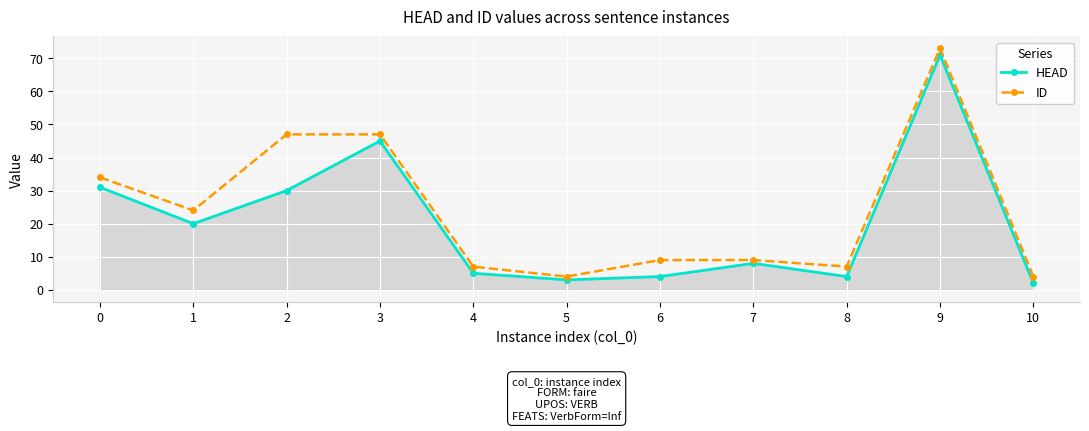

What is the sum of the ID values at 9 and 1?

97